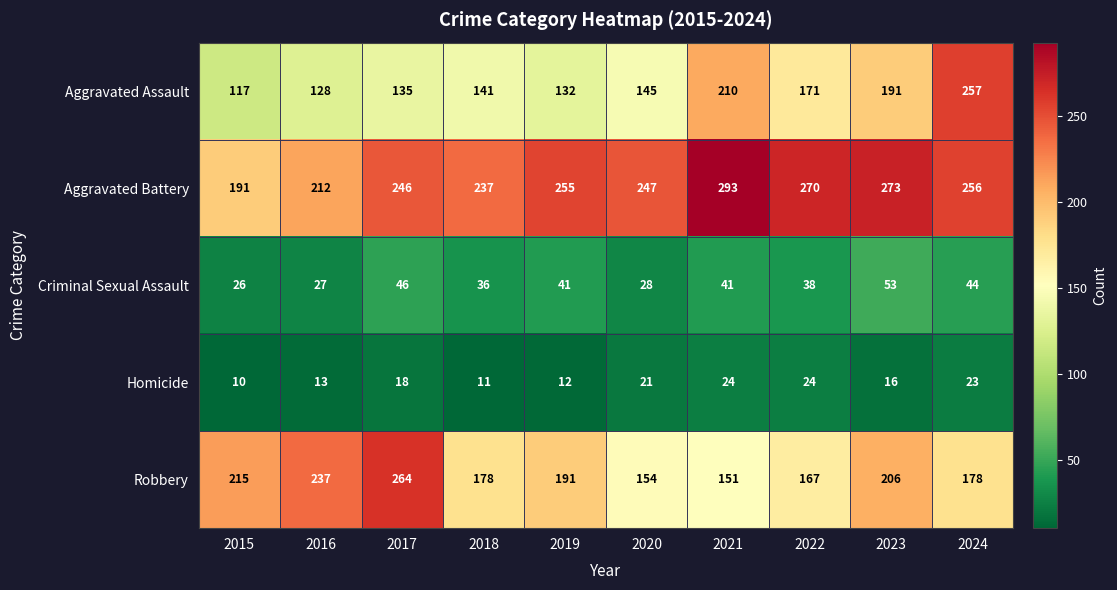

What is the greatest value displayed?

293